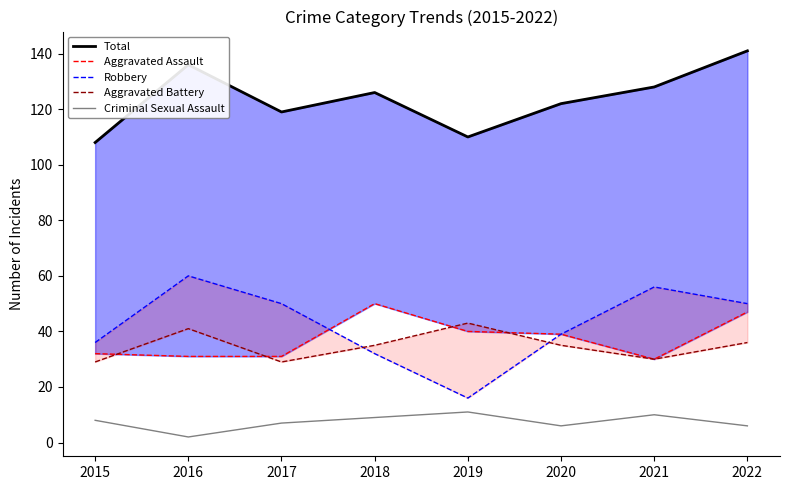

What is the difference between the Aggravated Battery values at 2020 and 2022?

1